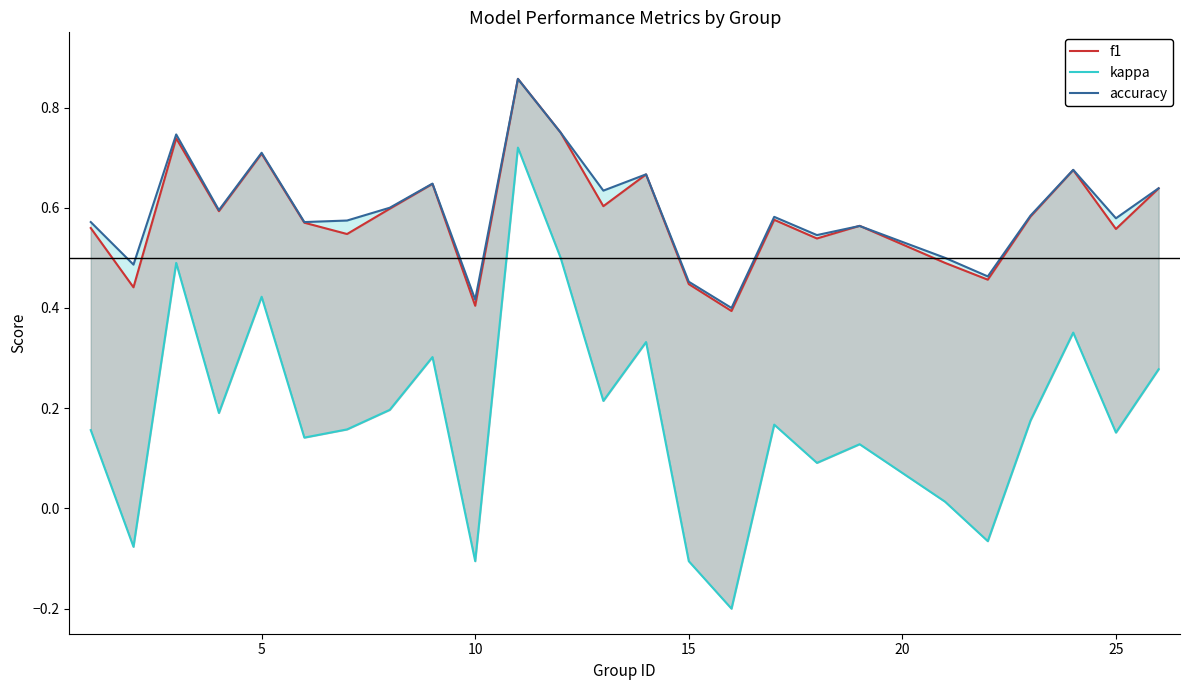

Does the chart have visible grid lines?

No